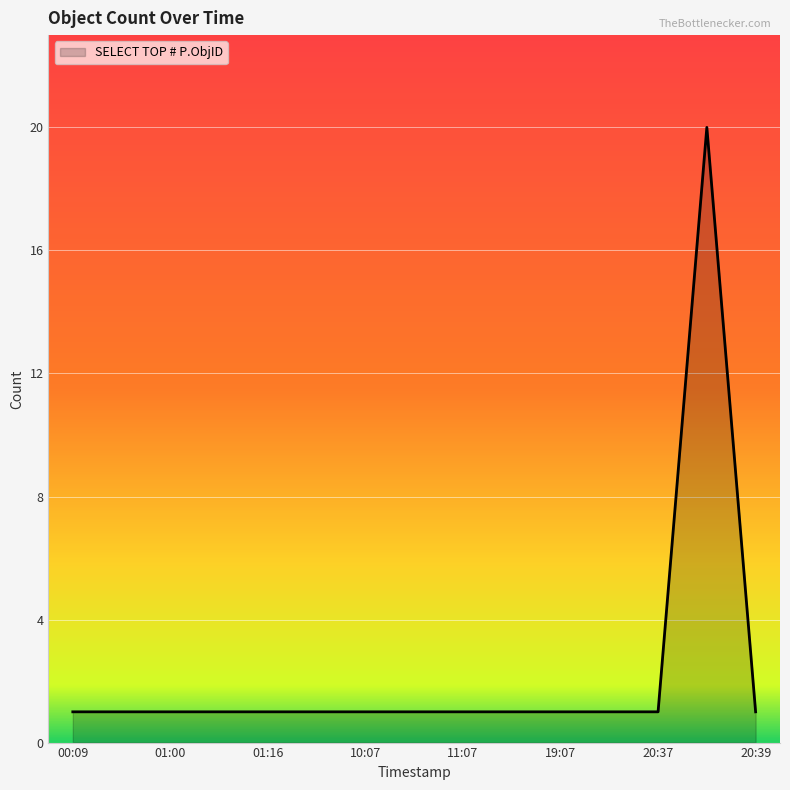

What is the maximum value shown in the chart?

20